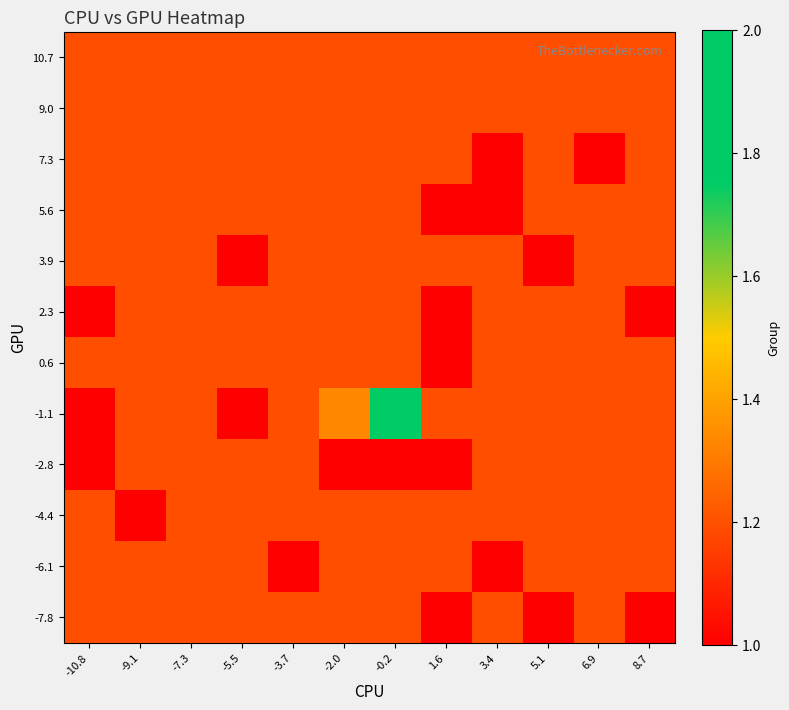

How many distinct data groups are displayed?

12